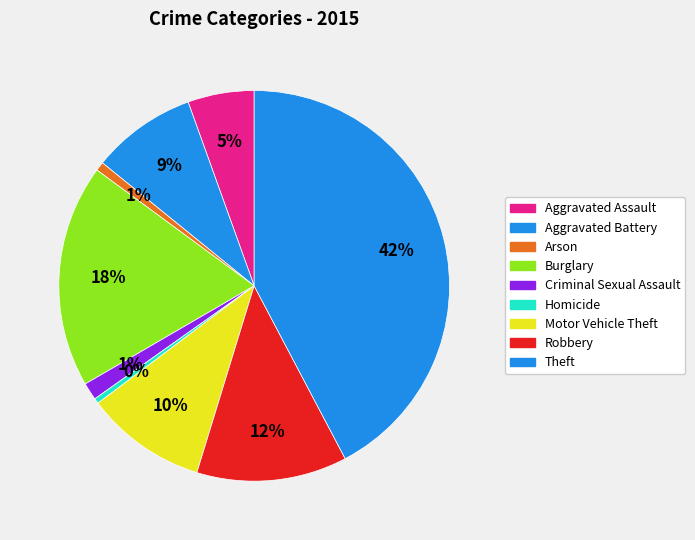

True or false: Aggravated Battery accounts for 3% of the total.

False